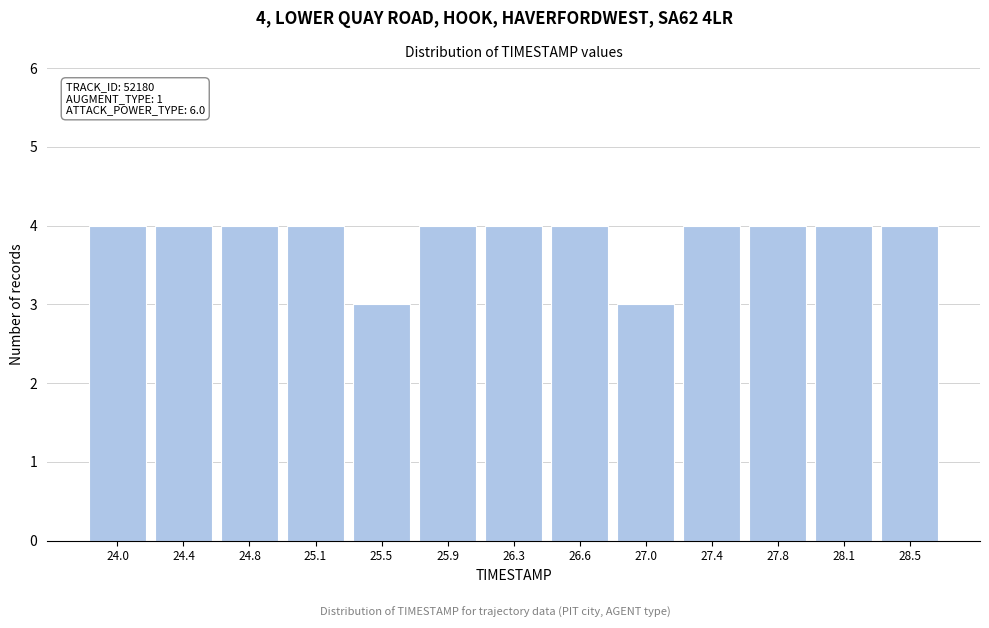

Reading right to left, extract all data points from this chart.

4	4	4	4	3	4	4	4	3	4	4	4	4